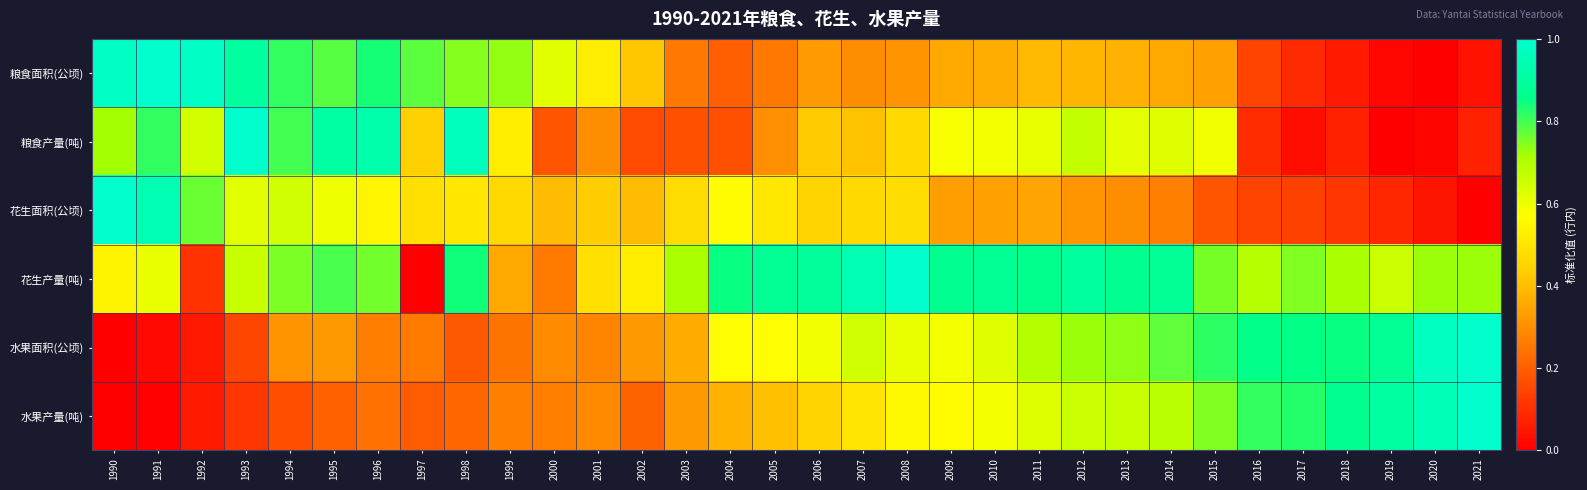

Reading left to right, transcribe all the data shown in this chart.

粮食面积(公顷): 1990=1.0	1991=1.0	1992=1.0	1993=0.9	1994=0.8	1995=0.8	1996=0.8	1997=0.8	1998=0.7	1999=0.7	2000=0.6	2001=0.5	2002=0.4	2003=0.3	2004=0.2	2005=0.3	2006=0.3	2007=0.3	2008=0.3	2009=0.4	2010=0.4	2011=0.4	2012=0.4	2013=0.4	2014=0.4	2015=0.3	2016=0.1	2017=0.1	2018=0.1	2019=0.0	2020=0.0	2021=0.0
粮食产量(吨): 1990=0.7	1991=0.8	1992=0.6	1993=1.0	1994=0.8	1995=0.9	1996=0.9	1997=0.4	1998=1.0	1999=0.5	2000=0.2	2001=0.3	2002=0.2	2003=0.2	2004=0.2	2005=0.3	2006=0.4	2007=0.4	2008=0.5	2009=0.6	2010=0.6	2011=0.6	2012=0.7	2013=0.6	2014=0.6	2015=0.6	2016=0.1	2017=0.0	2018=0.1	2019=0.0	2020=0.0	2021=0.1
花生面积(公顷): 1990=1.0	1991=0.9	1992=0.8	1993=0.6	1994=0.6	1995=0.6	1996=0.5	1997=0.5	1998=0.5	1999=0.5	2000=0.4	2001=0.4	2002=0.4	2003=0.5	2004=0.6	2005=0.5	2006=0.5	2007=0.5	2008=0.5	2009=0.3	2010=0.3	2011=0.3	2012=0.3	2013=0.3	2014=0.3	2015=0.2	2016=0.1	2017=0.1	2018=0.1	2019=0.1	2020=0.0	2021=0.0
花生产量(吨): 1990=0.5	1991=0.6	1992=0.1	1993=0.7	1994=0.8	1995=0.8	1996=0.8	1997=0.0	1998=0.8	1999=0.4	2000=0.3	2001=0.5	2002=0.5	2003=0.7	2004=0.8	2005=0.9	2006=0.9	2007=0.9	2008=1.0	2009=0.9	2010=0.9	2011=0.9	2012=0.9	2013=0.9	2014=0.9	2015=0.8	2016=0.7	2017=0.7	2018=0.7	2019=0.7	2020=0.7	2021=0.7
水果面积(公顷): 1990=0.0	1991=0.0	1992=0.1	1993=0.2	1994=0.3	1995=0.3	1996=0.3	1997=0.3	1998=0.2	1999=0.2	2000=0.3	2001=0.3	2002=0.3	2003=0.4	2004=0.6	2005=0.6	2006=0.6	2007=0.7	2008=0.6	2009=0.6	2010=0.6	2011=0.7	2012=0.7	2013=0.7	2014=0.8	2015=0.8	2016=0.9	2017=0.9	2018=0.9	2019=0.9	2020=1.0	2021=1.0
水果产量(吨): 1990=0.0	1991=0.0	1992=0.1	1993=0.1	1994=0.2	1995=0.2	1996=0.2	1997=0.2	1998=0.2	1999=0.3	2000=0.3	2001=0.3	2002=0.2	2003=0.3	2004=0.4	2005=0.4	2006=0.5	2007=0.5	2008=0.6	2009=0.6	2010=0.6	2011=0.6	2012=0.7	2013=0.7	2014=0.7	2015=0.7	2016=0.8	2017=0.8	2018=0.9	2019=0.9	2020=1.0	2021=1.0